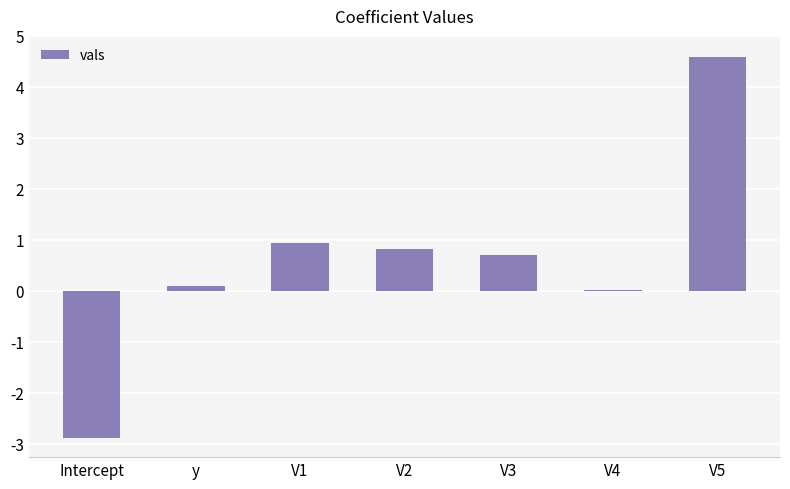

True or false: the data shows 0.0 at V4.

True